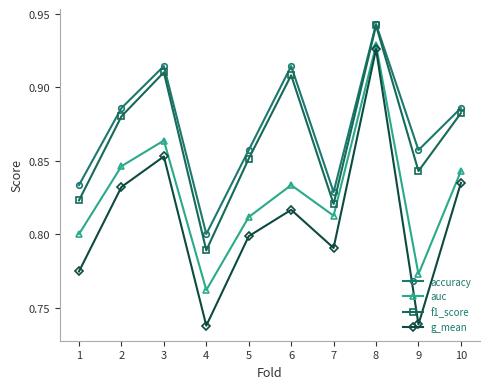

How many lines are shown in the chart?

4